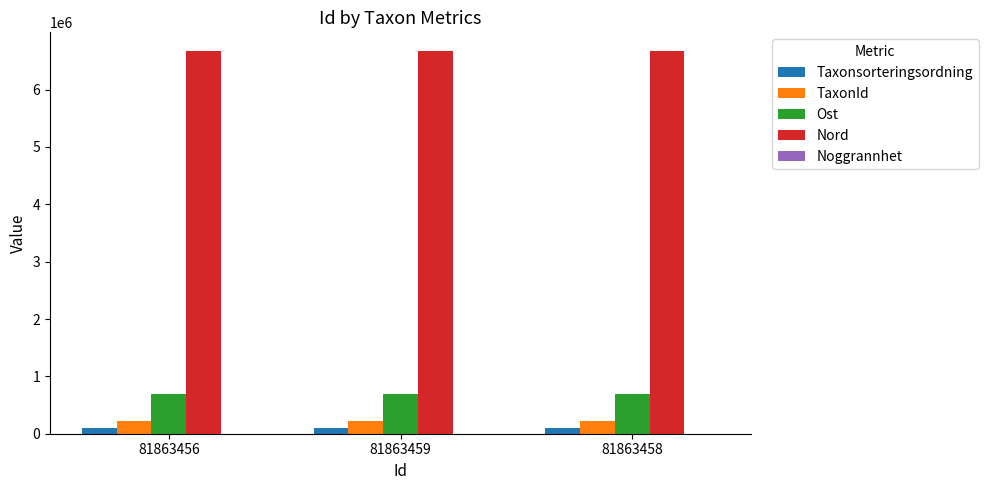

Is it true that TaxonId equals 223246 at 81863456?

True